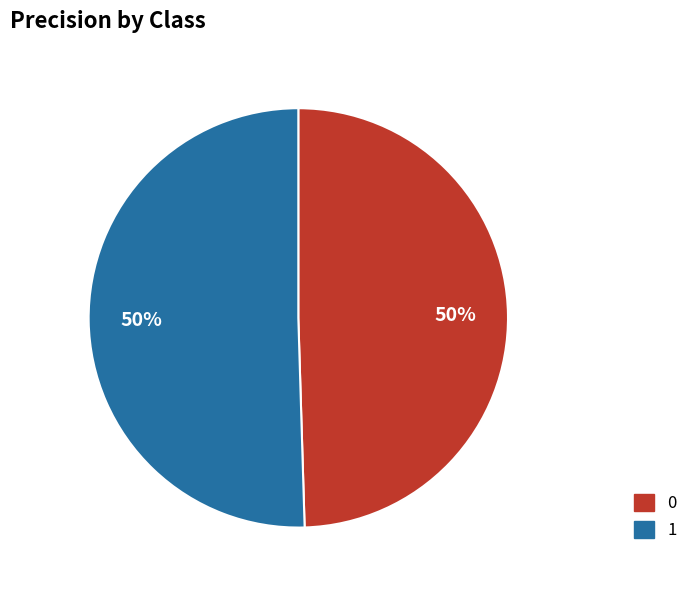

Which slice represents more than half of the pie?

1